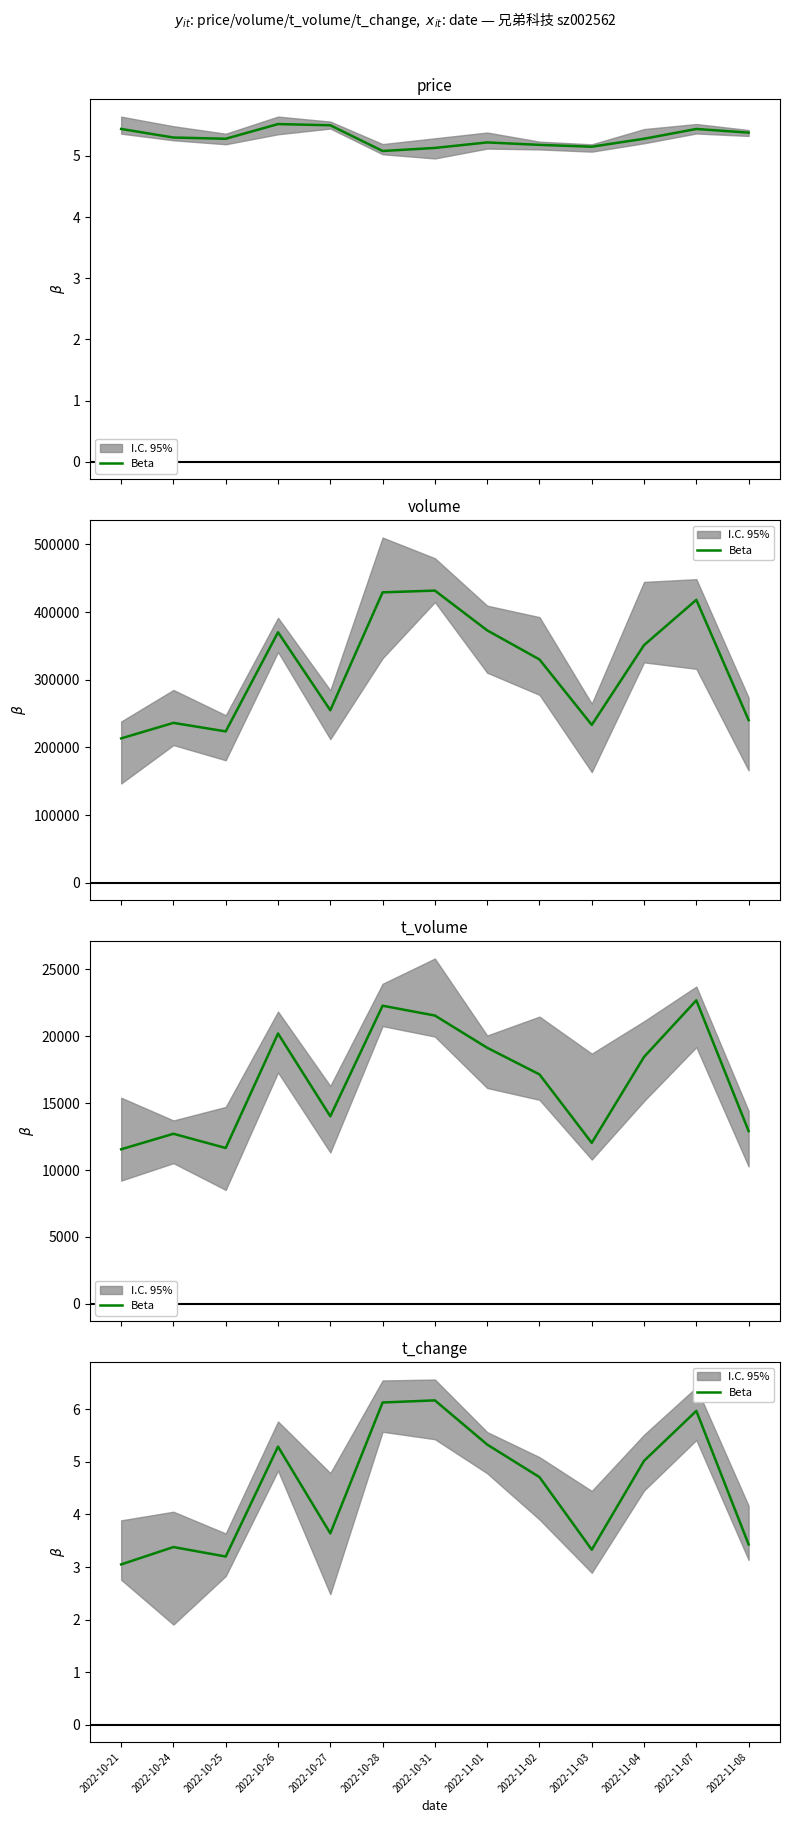

At which category does the chart reach its minimum across all series?

2022-10-21